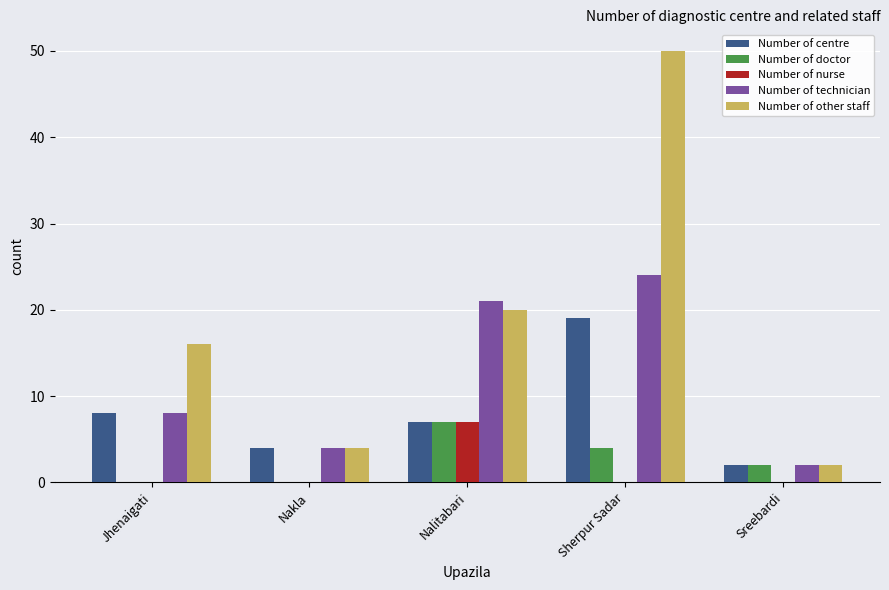

The value of Number of centre at Nalitabari is 7. True or false?

True